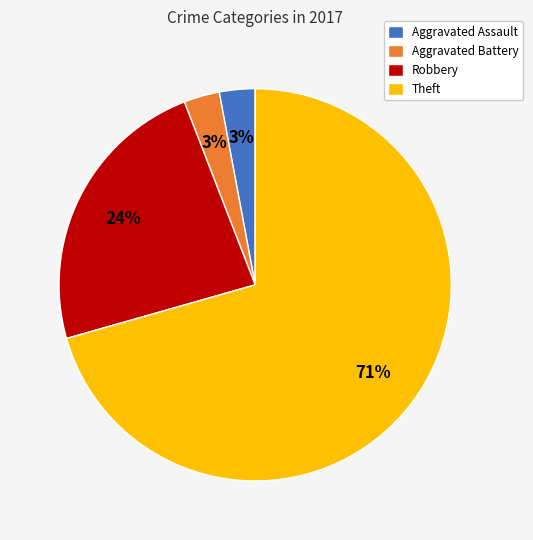

To the nearest percent, what is the average slice percentage?

25%